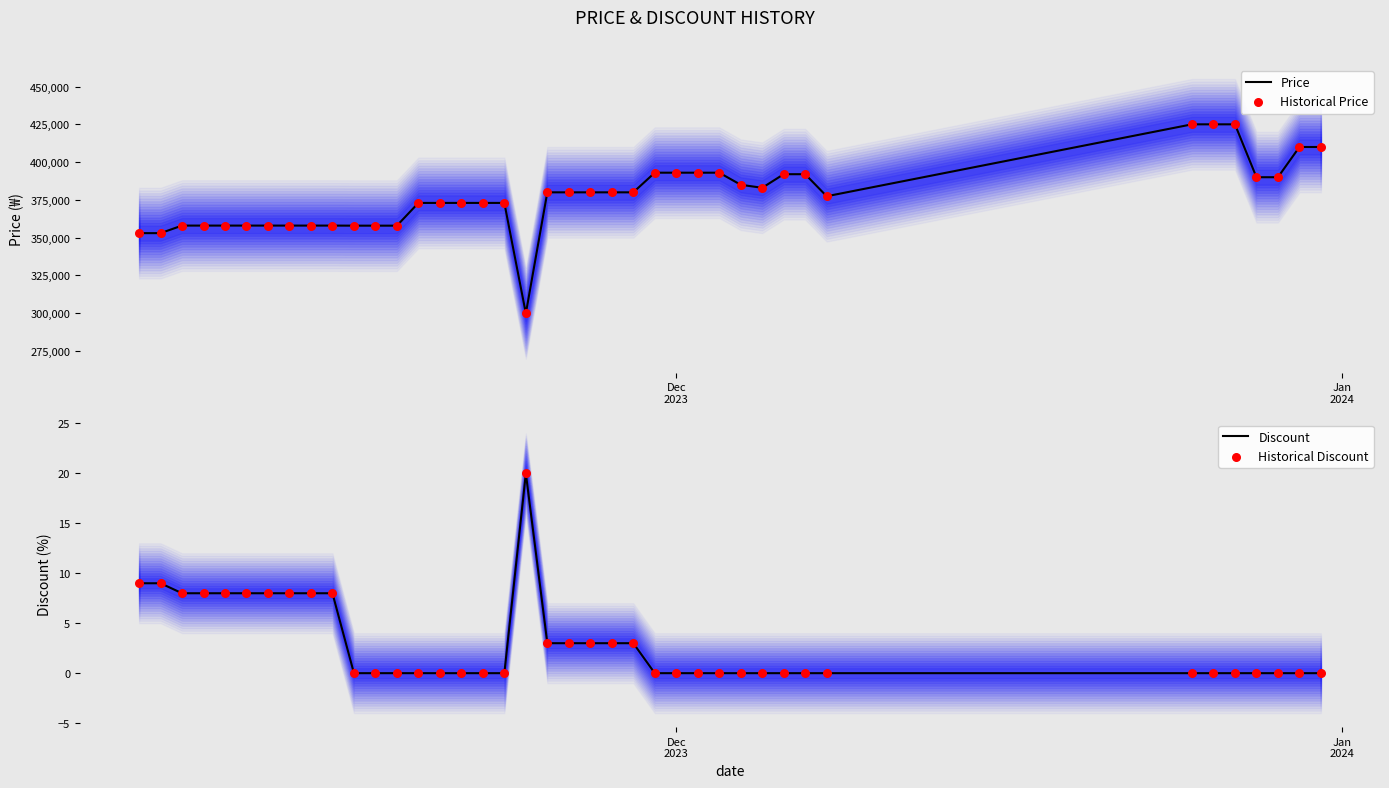

Which series reaches the minimum Y coordinate?

Discount